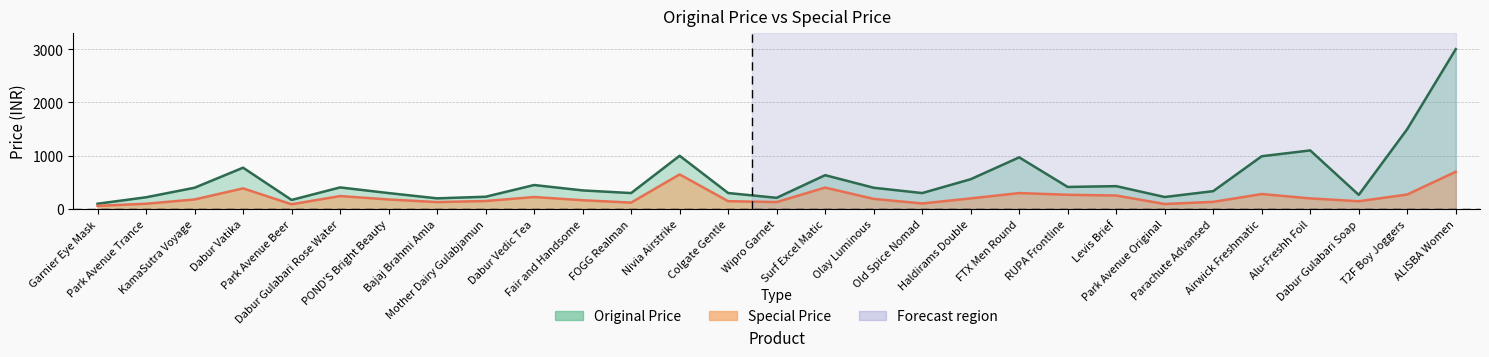

What is the sum of the special_price values at Bajaj Brahmi Amla and FTX Men Round?

429